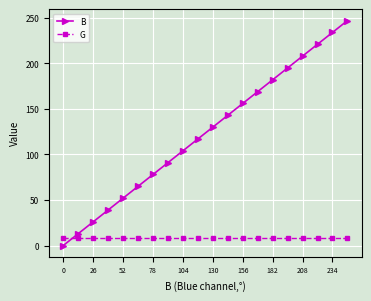

How many times do B and G cross each other?

1